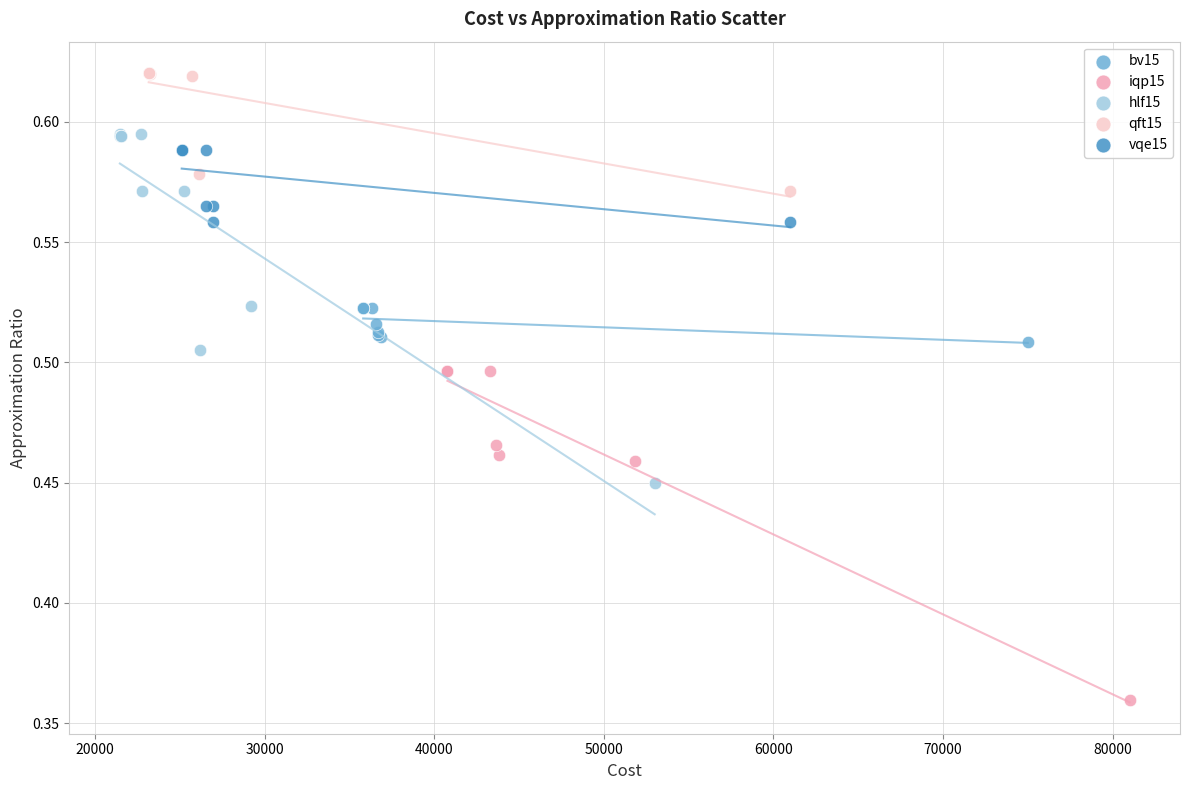

Which series reaches the maximum Y coordinate?

qft15